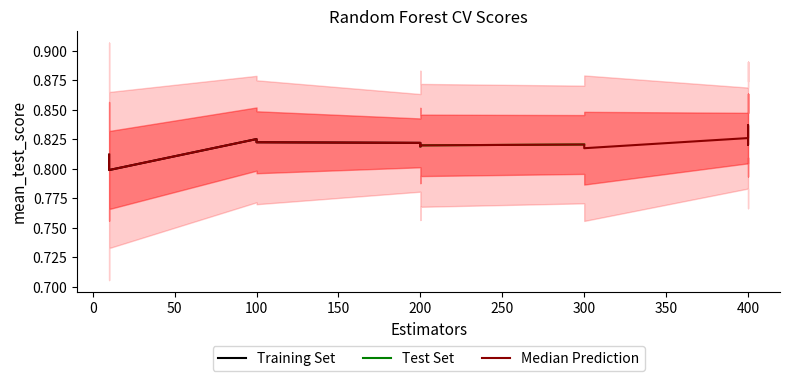

Reading left to right, transcribe all the data shown in this chart.

10=0.8	10=0.8	10=0.8	100=0.8	100=0.8	200=0.8	200=0.8	200=0.8	200=0.8	300=0.8	300=0.8	400=0.8	400=0.8	400=0.8	400=0.8